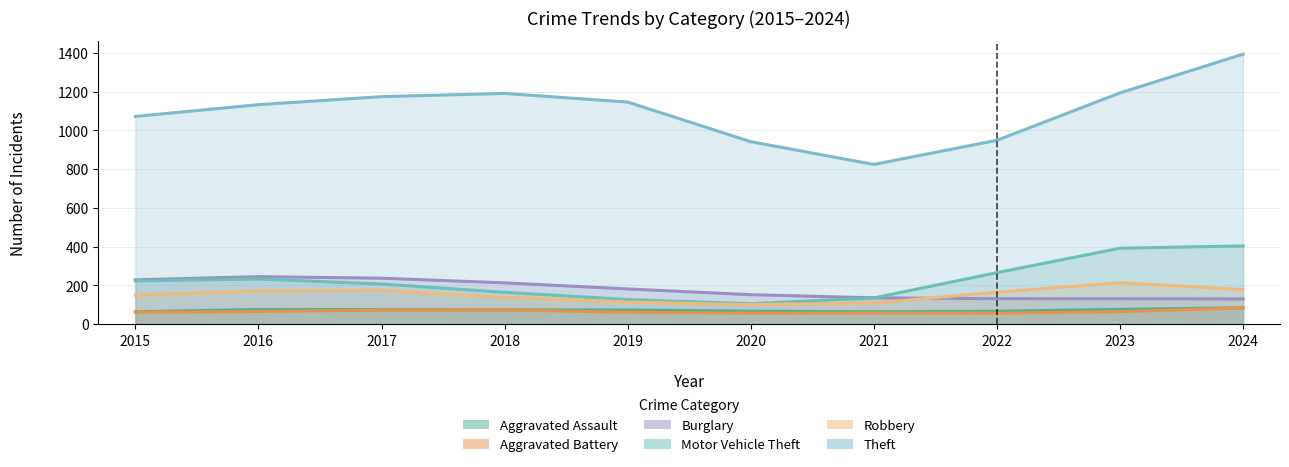

Which series has the widest spread of values?

Theft